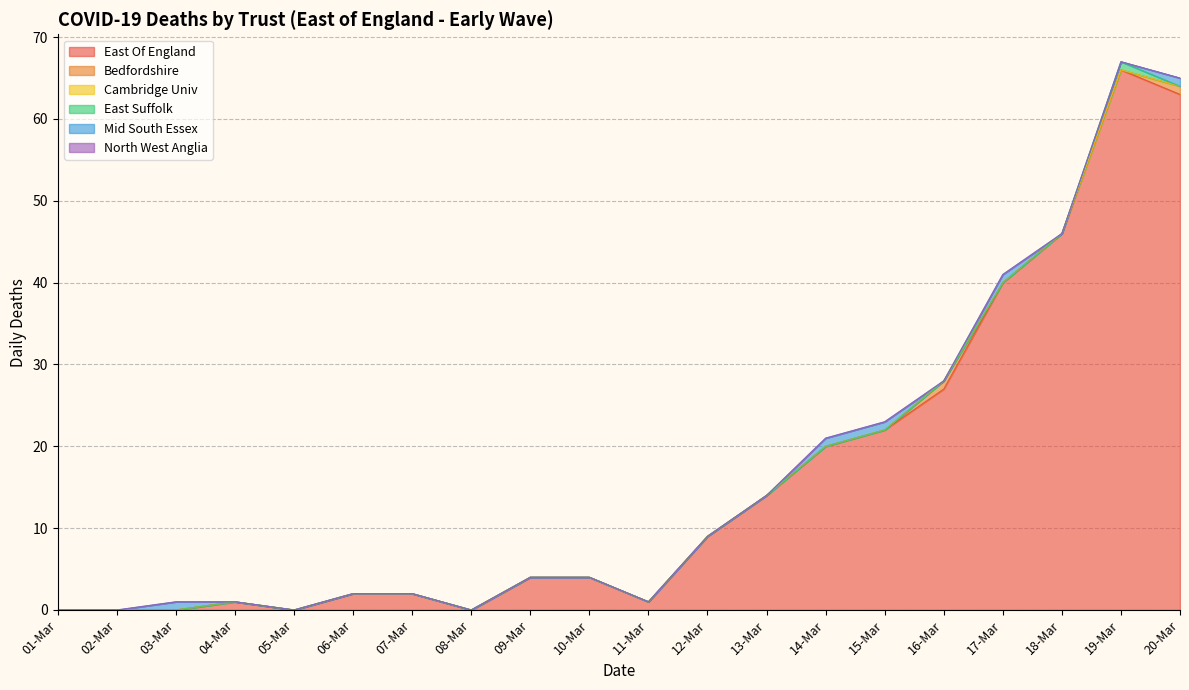

What are all the series names shown in the legend?

East Of England, Bedfordshire, Cambridge Univ, East Suffolk, Mid South Essex, North West Anglia